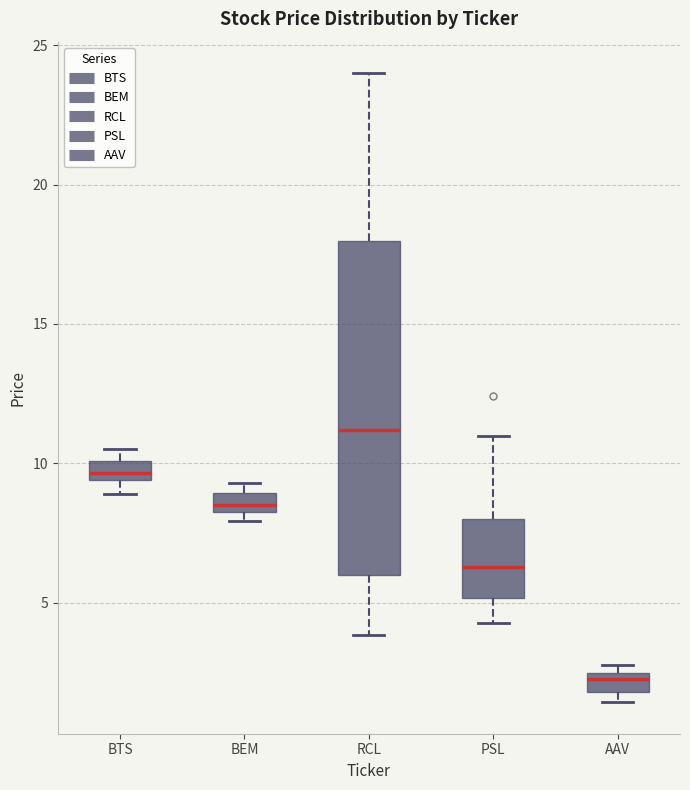

Which box is the tallest, from its lower edge to its upper edge?

RCL